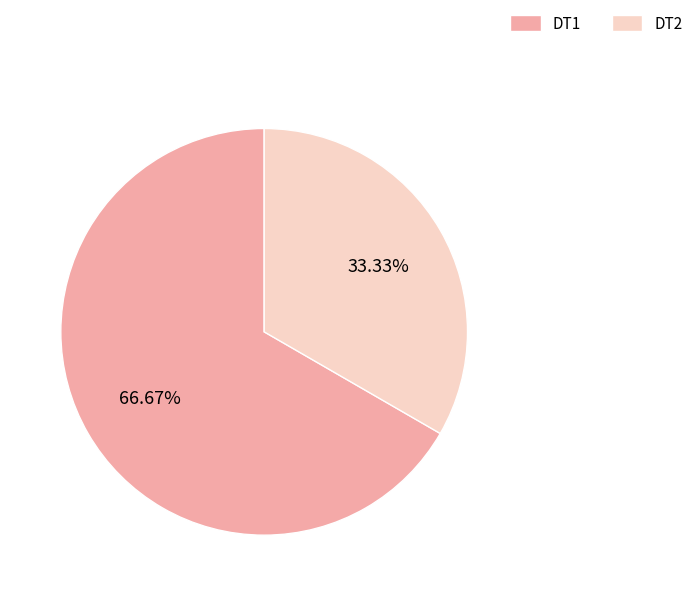

Which slice represents more than half of the pie?

DT1